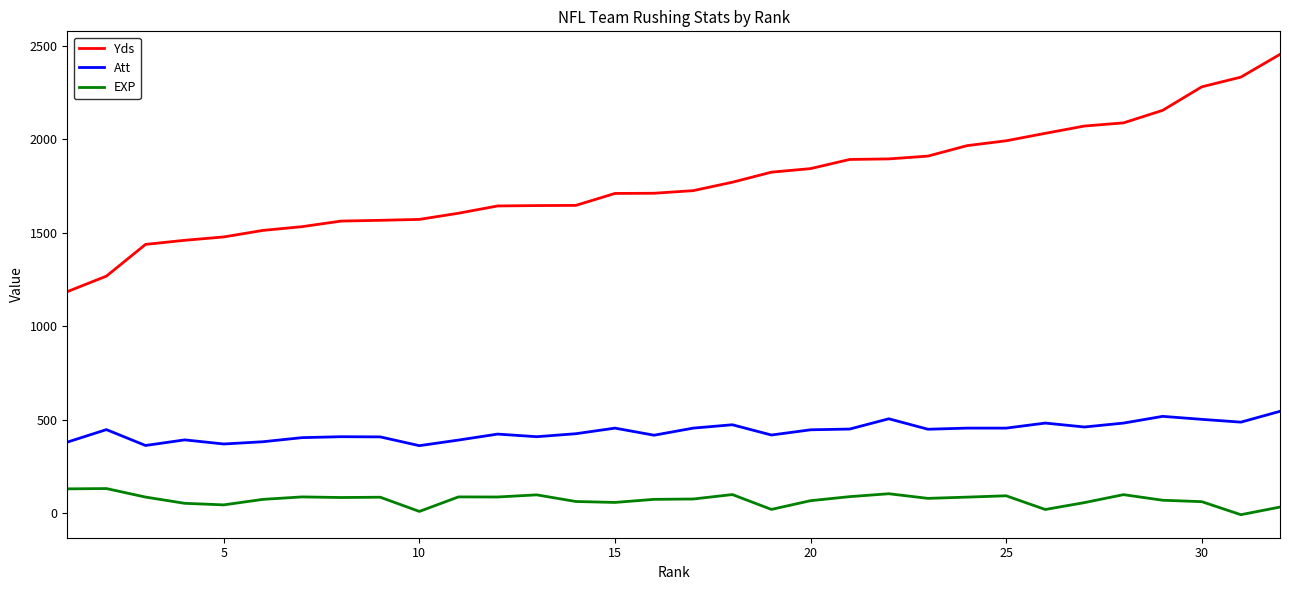

Which series has the largest total across all categories?

Yds